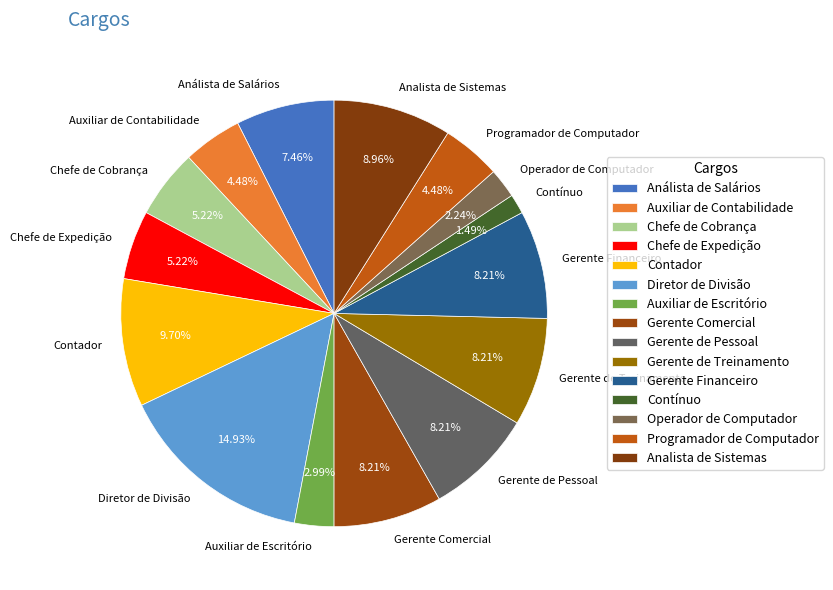

To the nearest percent, what is the difference between the Contador and Auxiliar de Contabilidade slice percentages?

5%